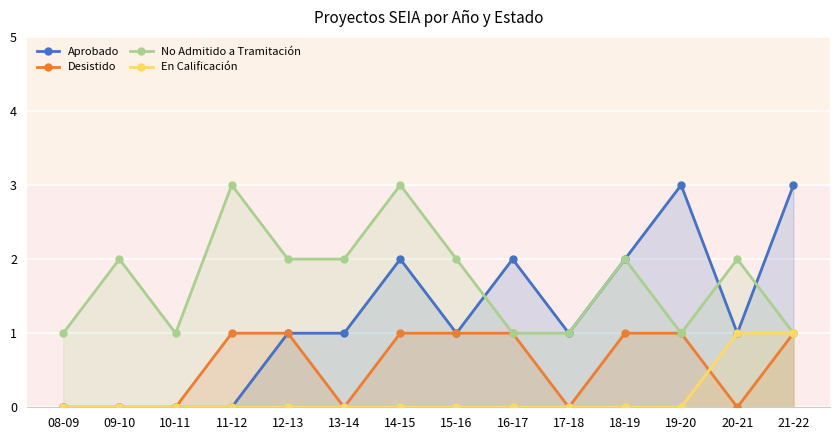

Where does the Aprobado series first go above 1?

14-15